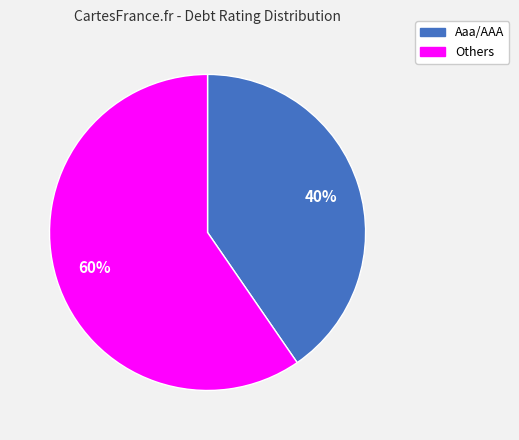

Is there a majority slice in this chart?

Yes